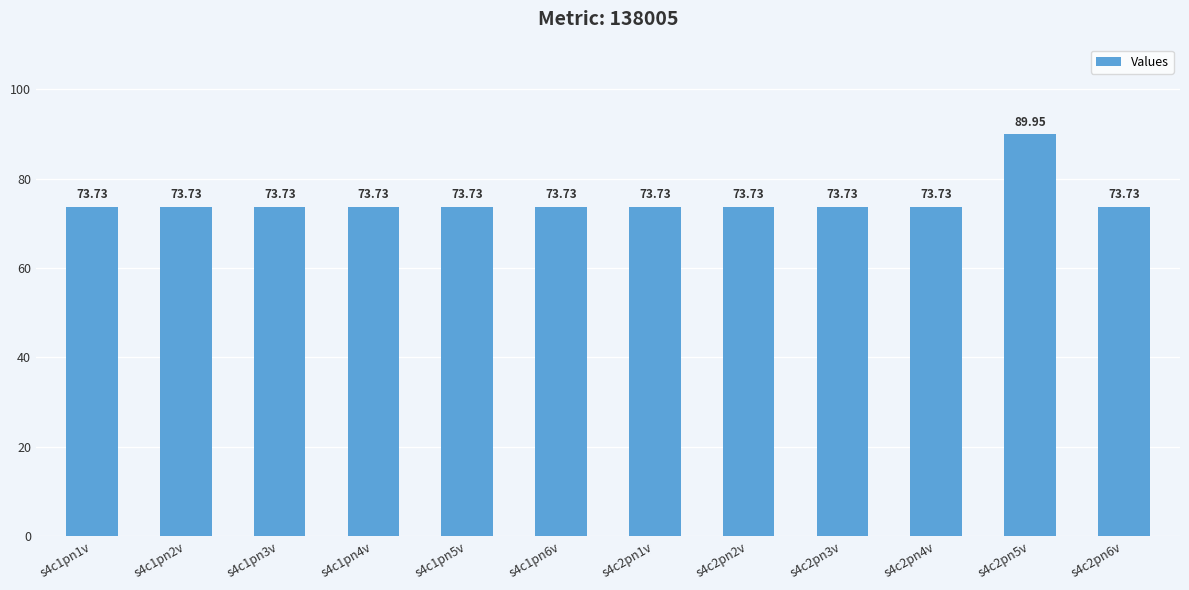

What is the value of the 8th bar from the left?

73.7